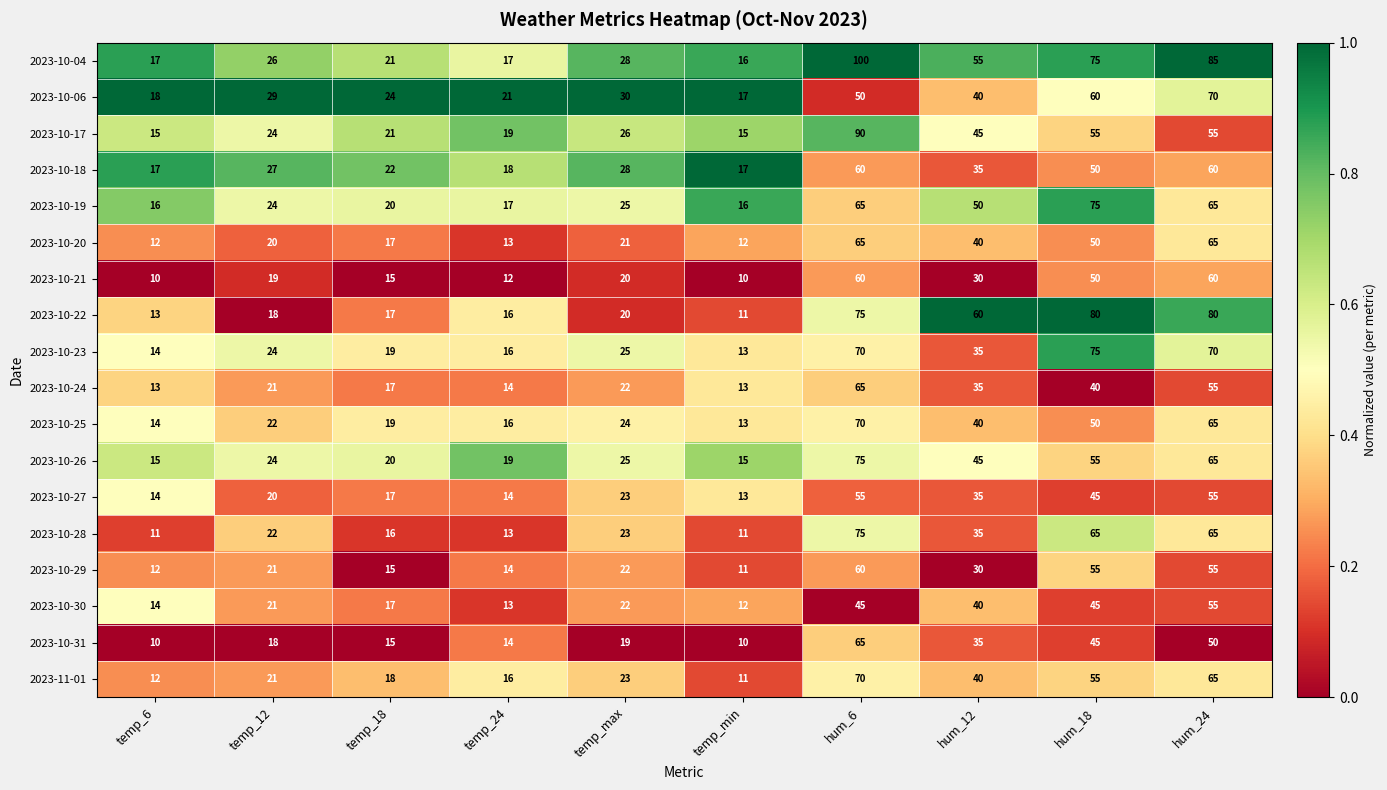

What is the difference between the 2023-10-21 values at hum_24 and temp_12?

41